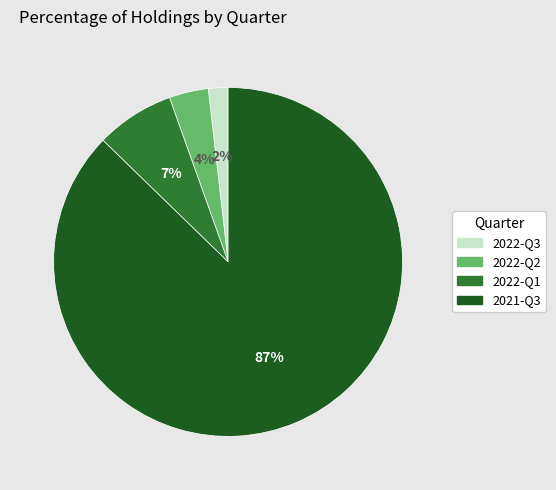

Is it true that 2022-Q1 is 1% of the pie?

False